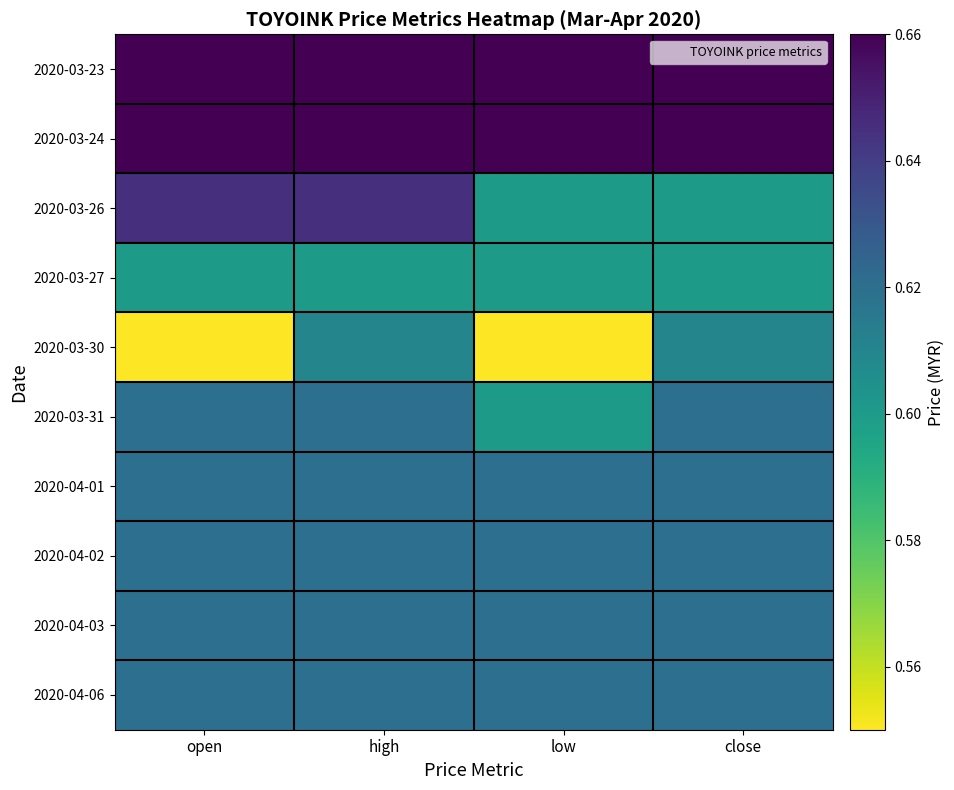

Which series changed the most between open and close?

2020-03-30